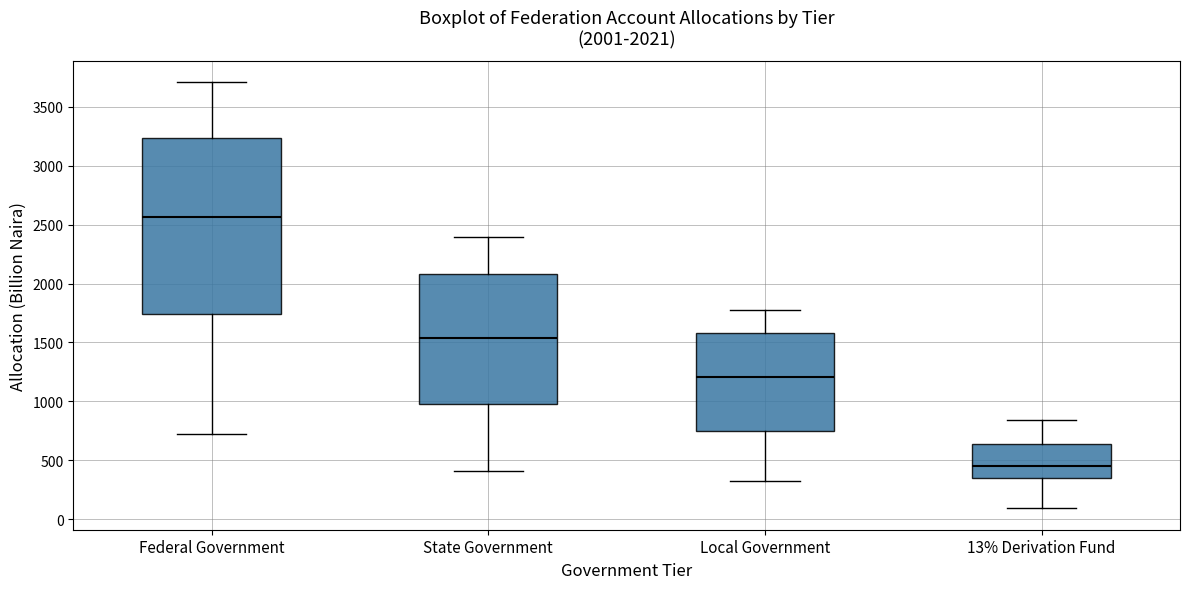

Which box's median line is the lowest?

13% Derivation Fund